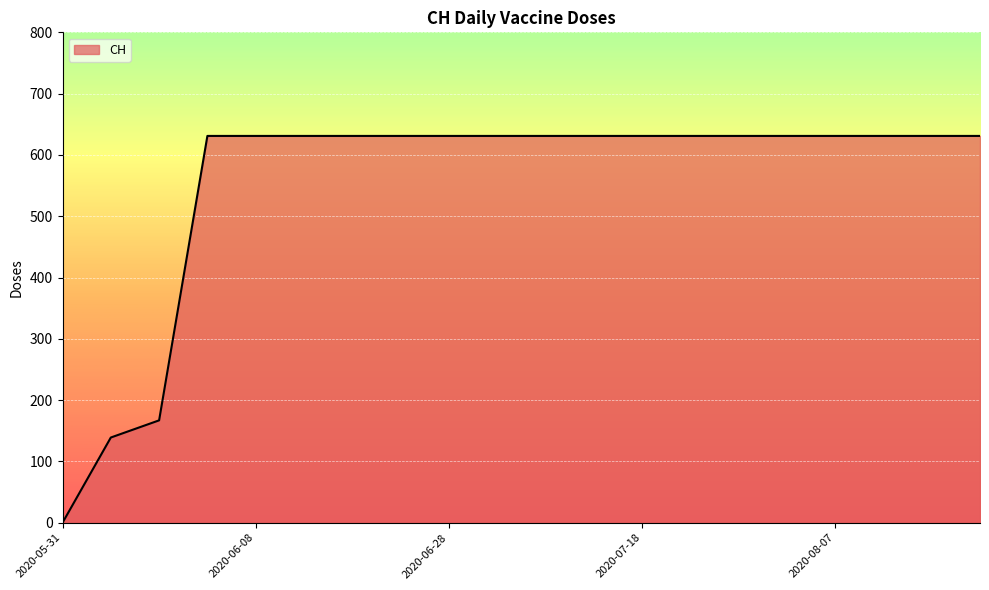

What is the greatest value displayed?

631